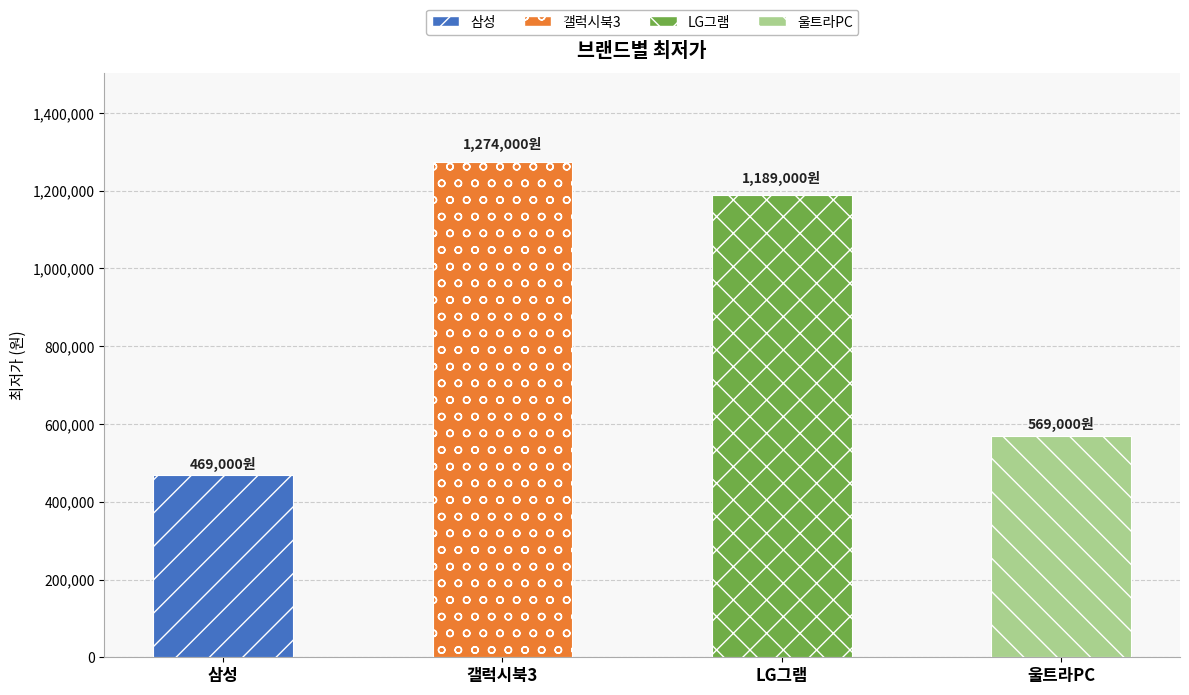

Which label corresponds to the largest value in the chart?

갤럭시북3